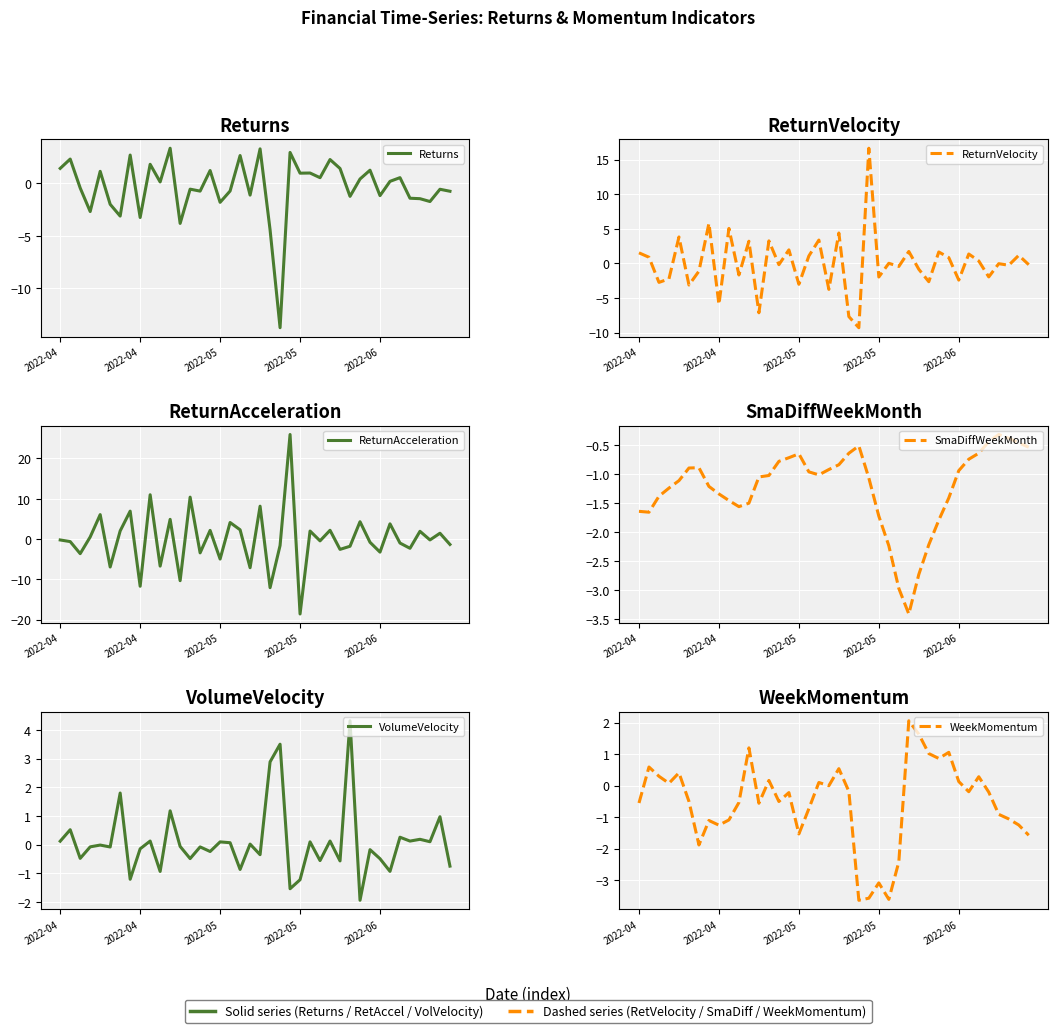

How many values in ReturnAcceleration are above zero?

18